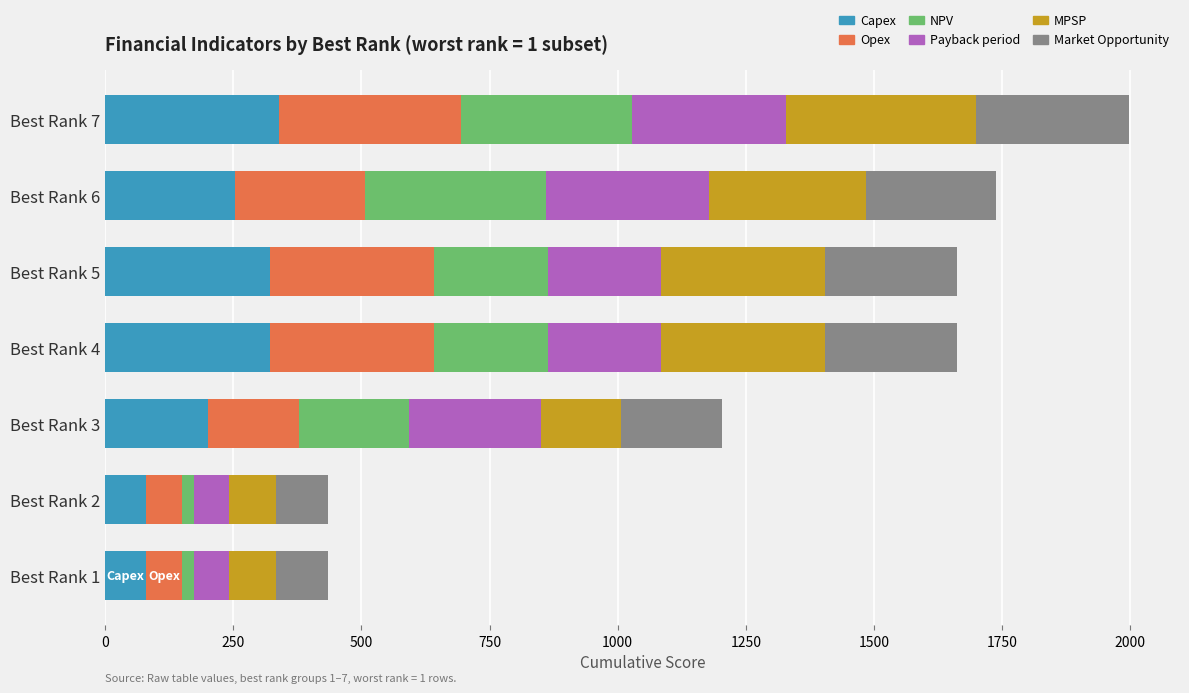

At which category is the sum across all series the highest?

Best Rank 7